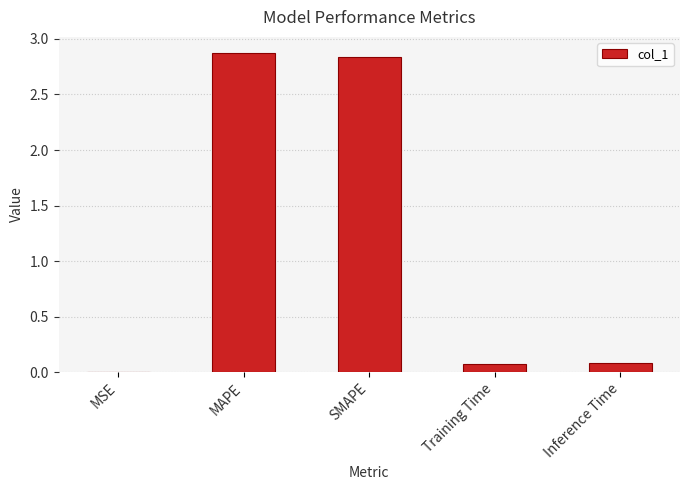

Does the chart contain stacked bars?

No